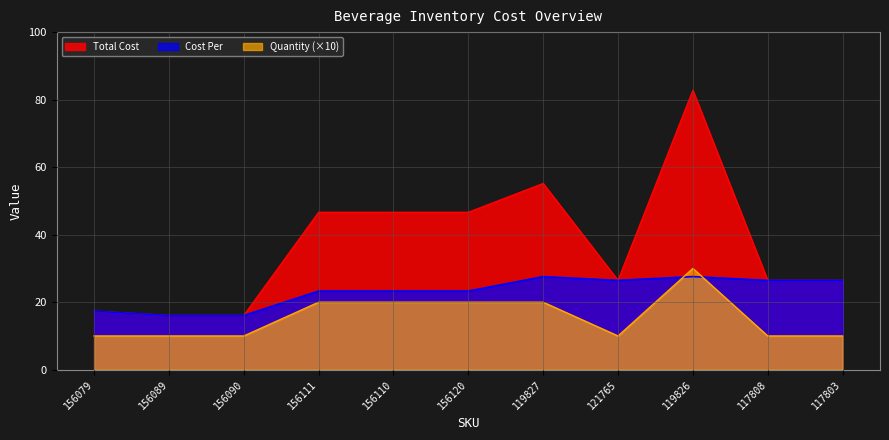

Does the chart display data point markers on the line(s)?

No